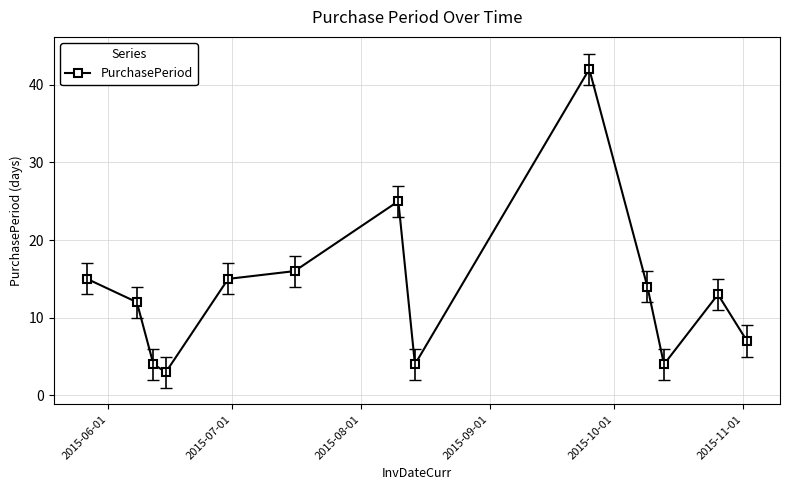

What is the average value?

13